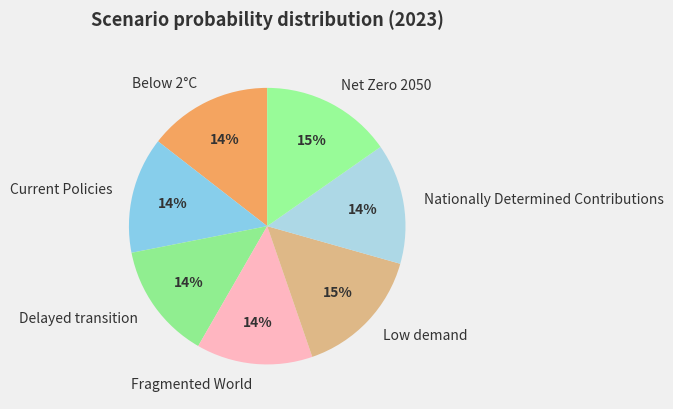

Count the number of slices in the pie.

7